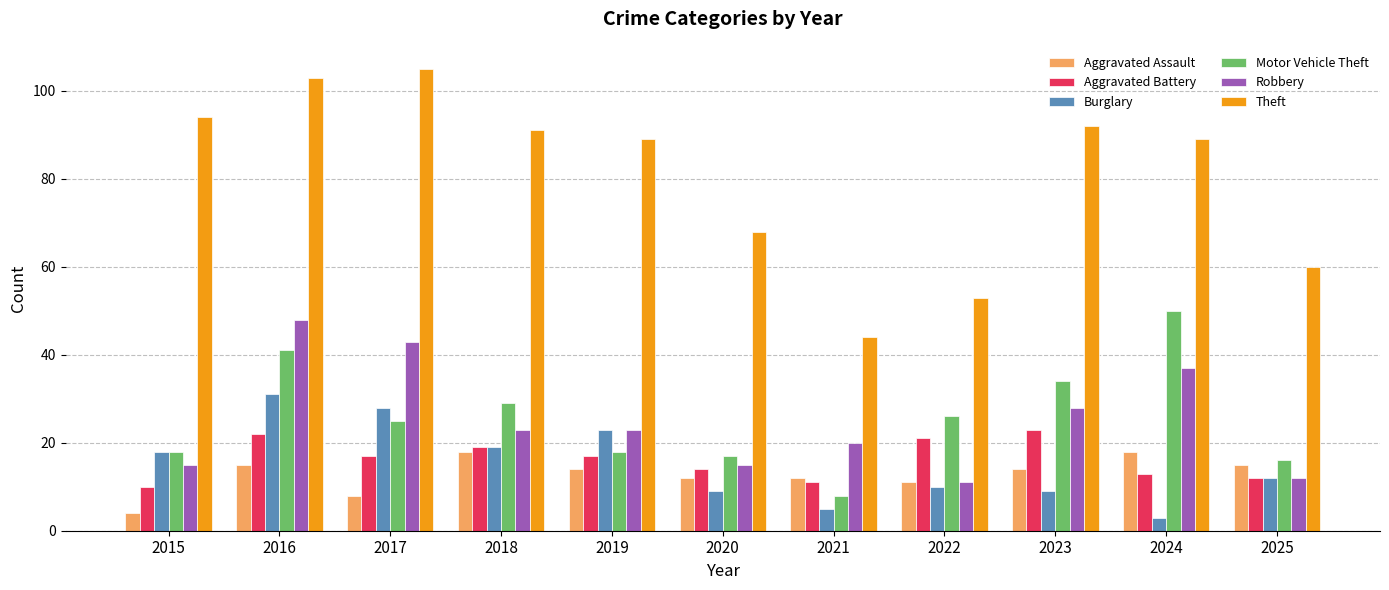

Which series has the largest total across all categories?

Theft